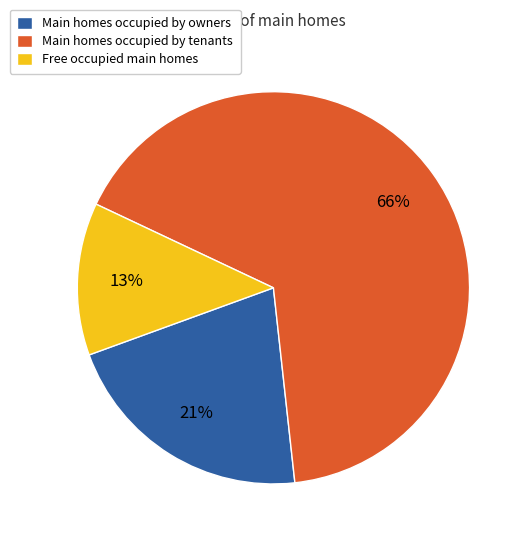

True or false: Main homes occupied by owners accounts for 13% of the total.

False